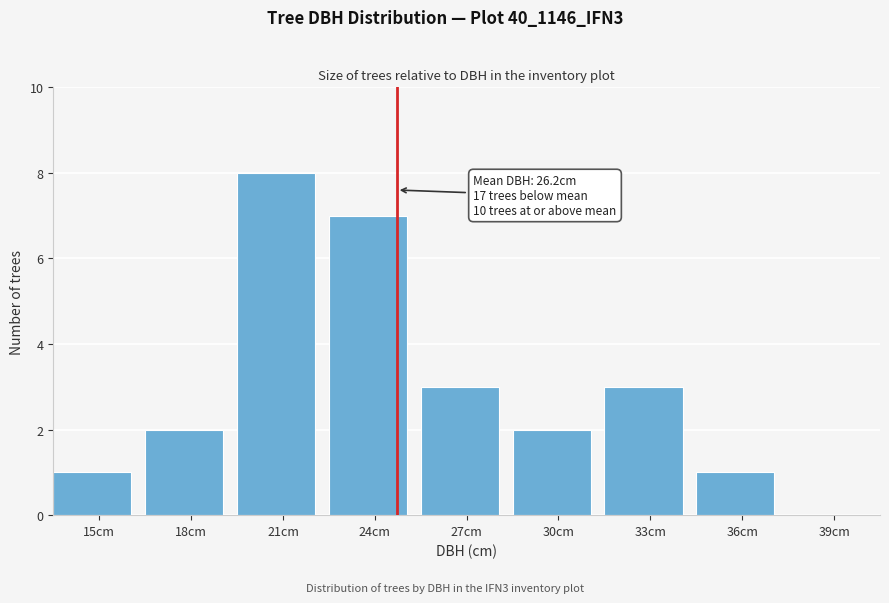

Reading left to right, list all the values displayed in this chart.

15cm=1	18cm=2	21cm=8	24cm=7	27cm=3	30cm=2	33cm=3	36cm=1	39cm=0